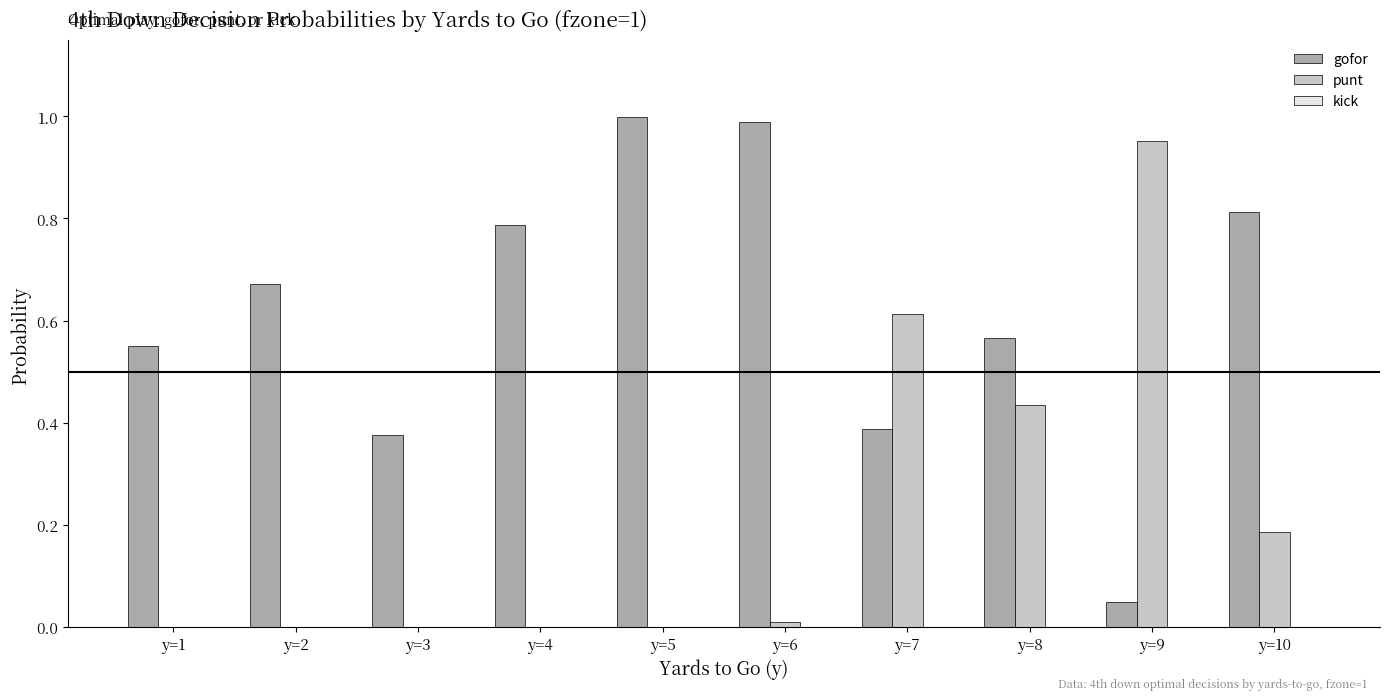

Is it true that gofor equals 1.3 at y=5?

False